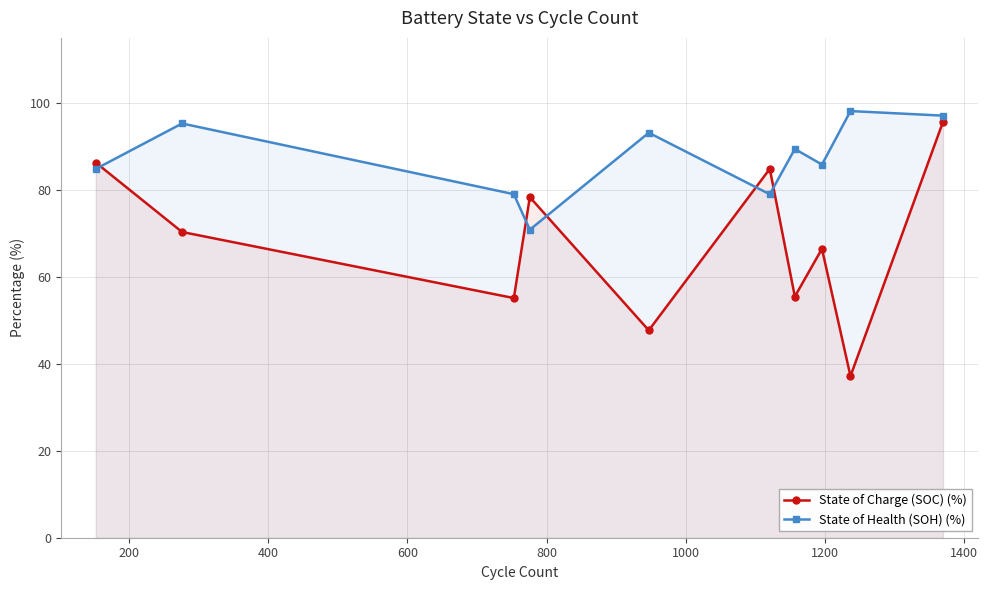

How many data points in State of Health (SOH) (%) are less than 89?

5